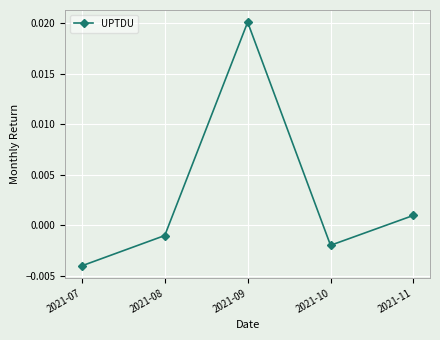

How many points are higher than both their immediate neighbors (excluding endpoints)?

1